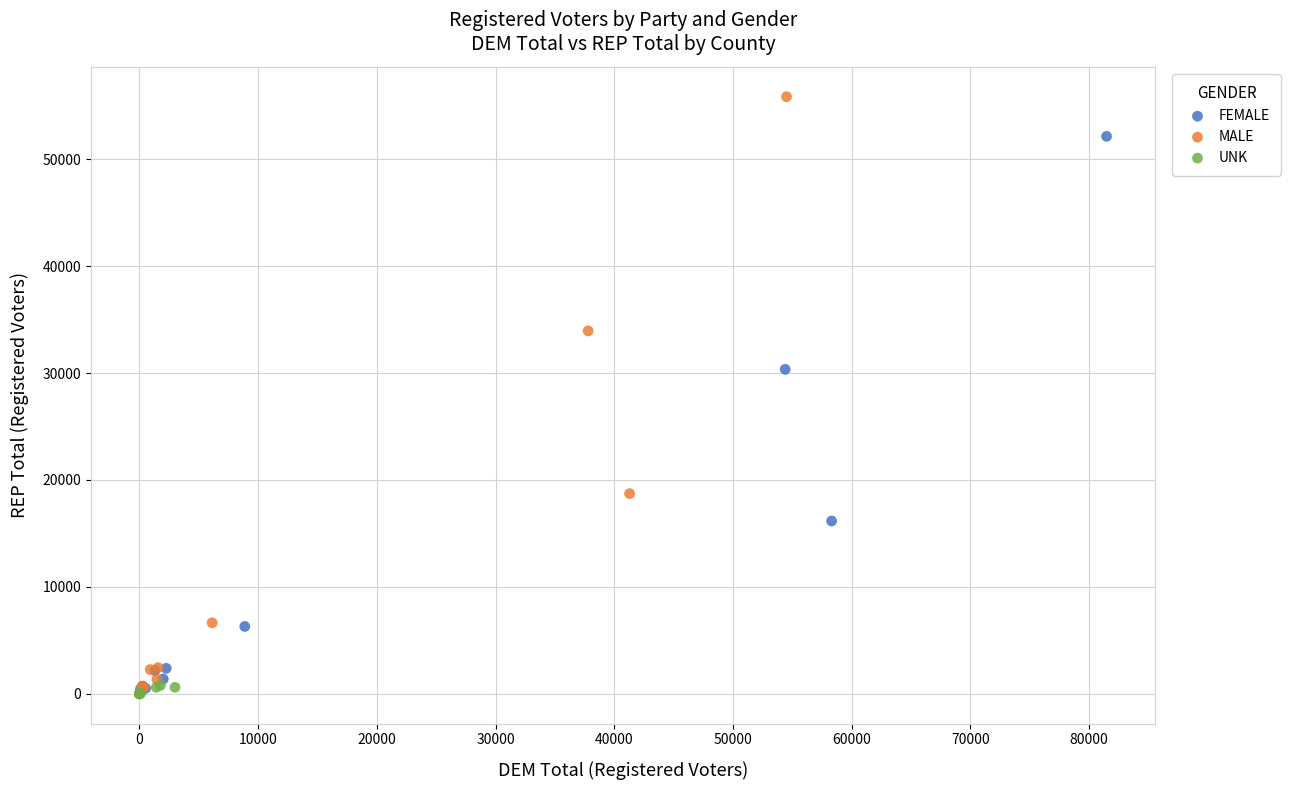

Which series contains the highest Y value?

MALE